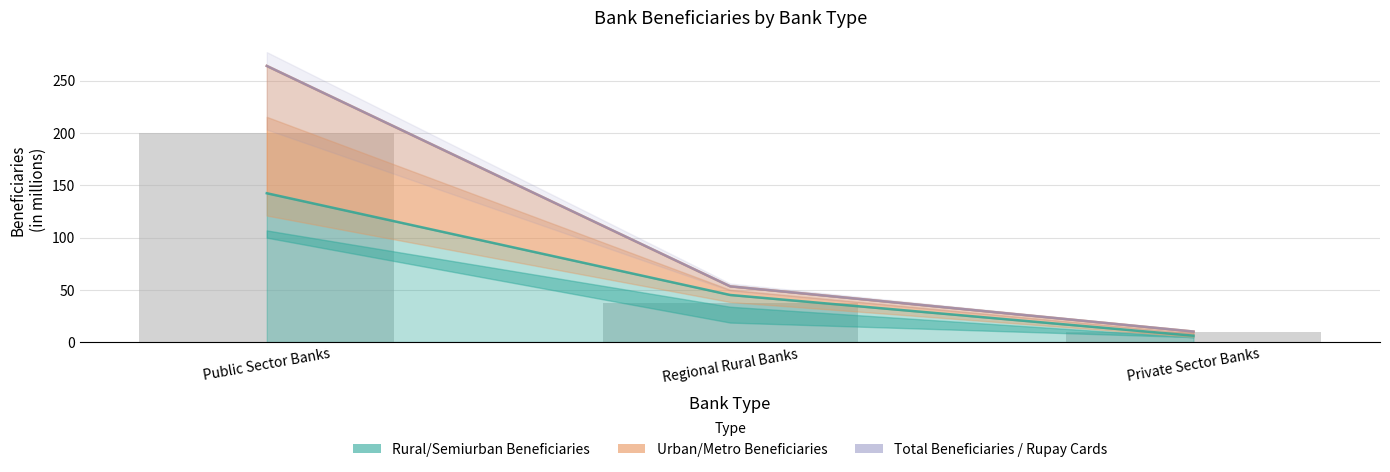

Reading left to right, transcribe all the data shown in this chart.

Rural/Semiurban Beneficiaries: Public Sector Banks=142.3	Regional Rural Banks=45.0	Private Sector Banks=6.1
Urban/Metro Beneficiaries: Public Sector Banks=264.1	Regional Rural Banks=53.3	Private Sector Banks=10.0
Total Beneficiaries: Public Sector Banks=264.1	Regional Rural Banks=53.3	Private Sector Banks=10.0
Rupay Debit Cards: Public Sector Banks=199.7	Regional Rural Banks=37.2	Private Sector Banks=9.3